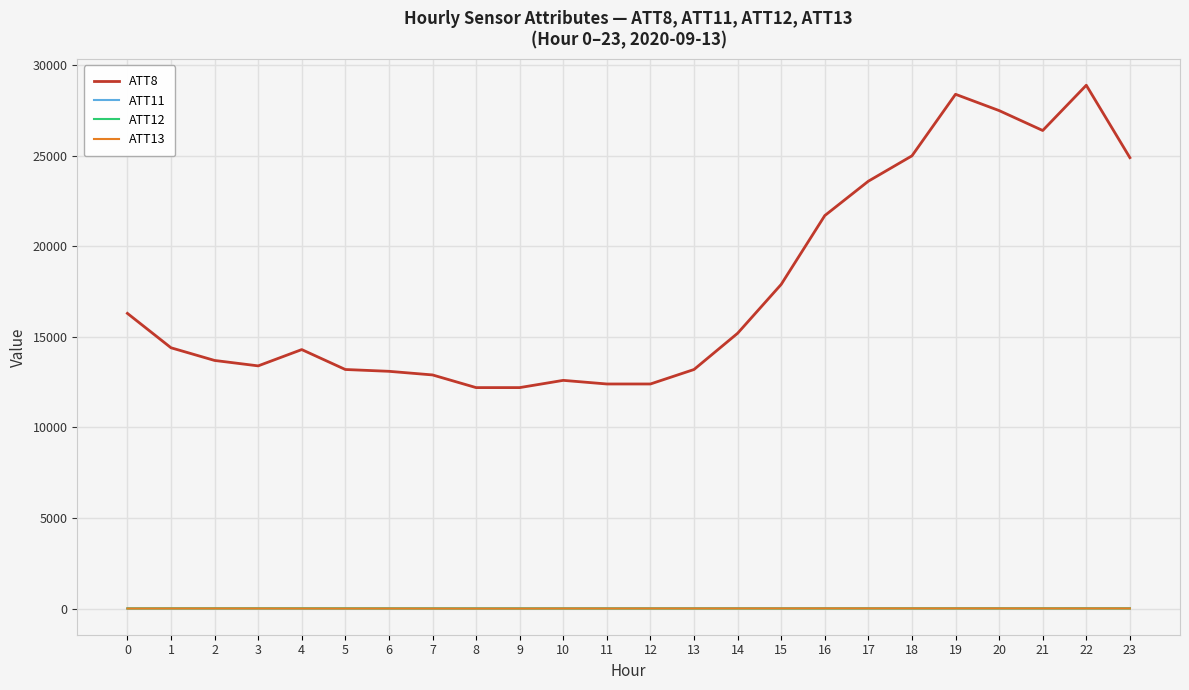

At which label does ATT12 first exceed 3?

1